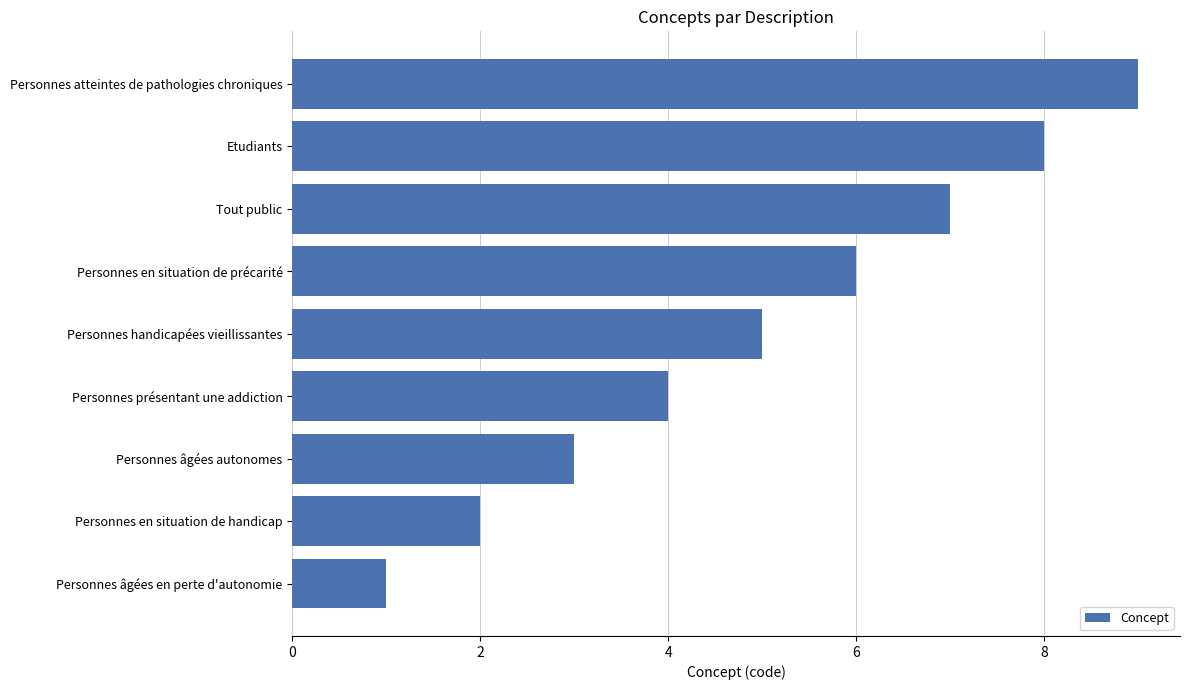

Which has a higher value, Personnes âgées autonomes or Personnes handicapées vieillissantes?

Personnes handicapées vieillissantes